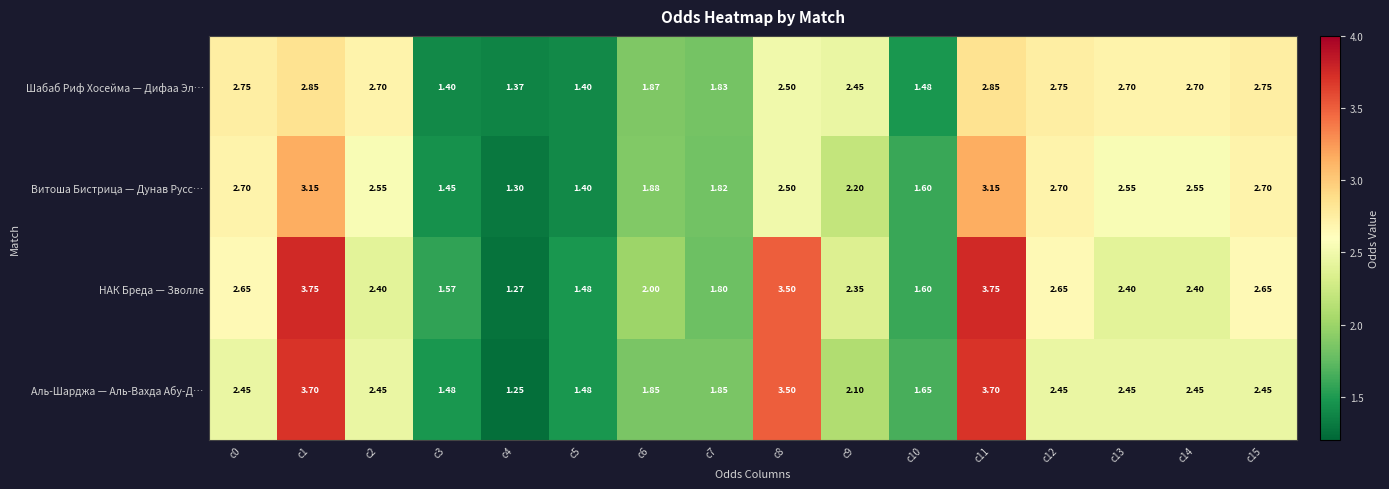

Which series has the largest range (max minus min)?

НАК Бреда — Зволле